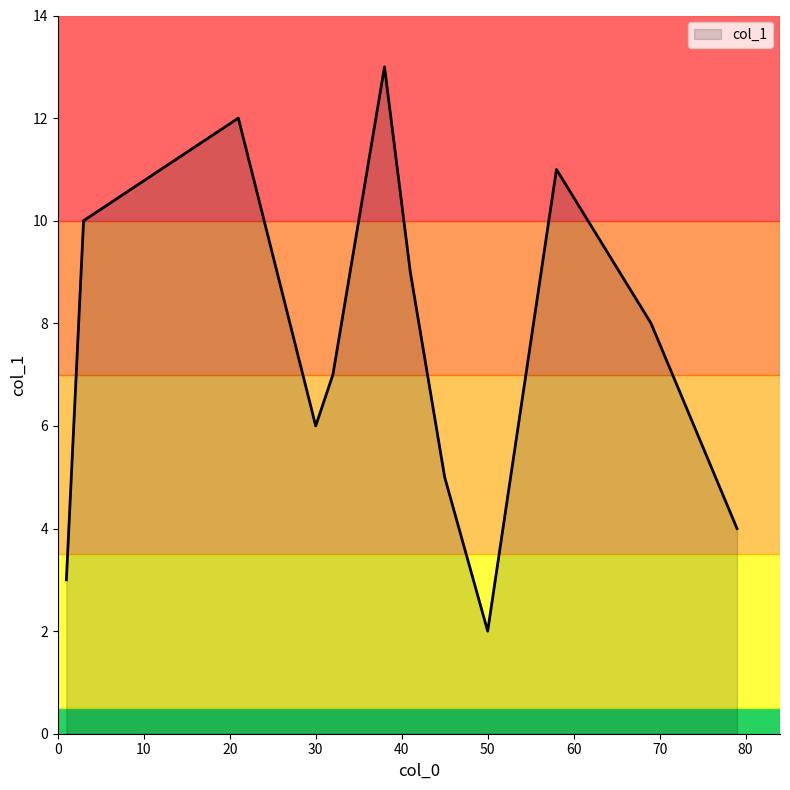

What is the greatest value displayed?

13